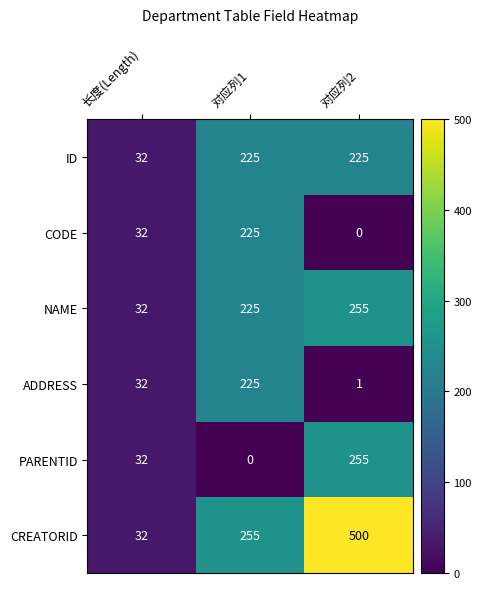

What is the highest value of the CODE series?

225